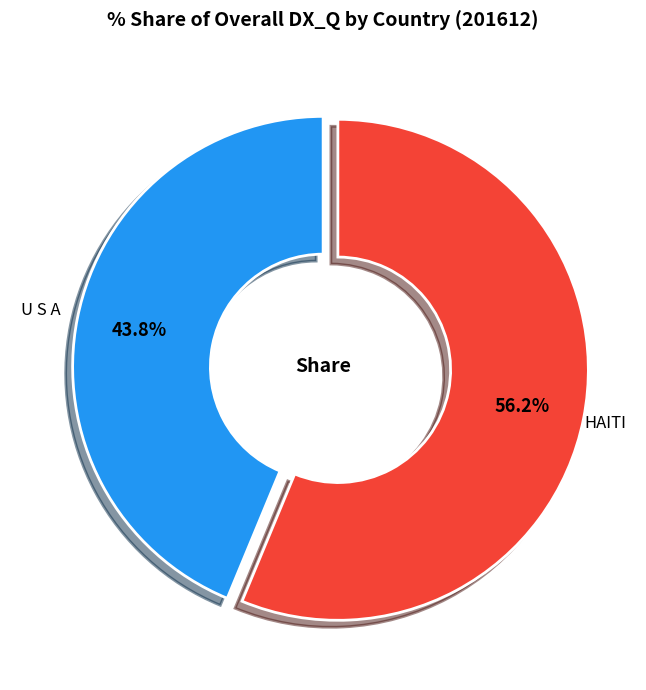

Which slice is the smallest?

U S A